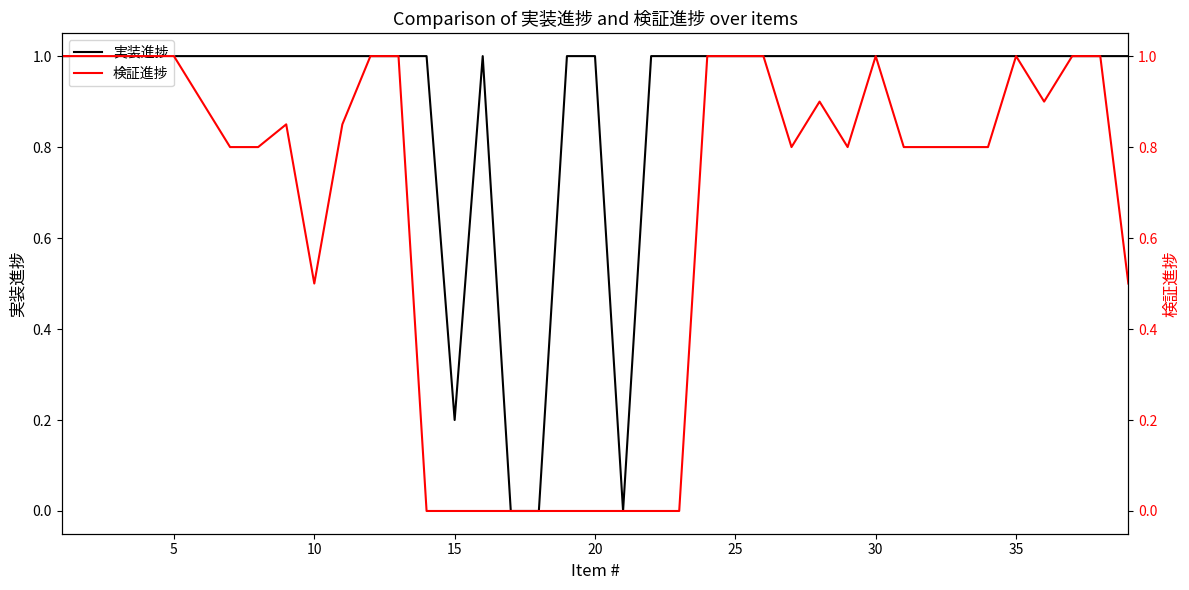

Reading left to right, list all the values displayed in this chart.

実装進捗: 1.0	1.0	1.0	1.0	1.0	1.0	1.0	1.0	1.0	1.0	1.0	1.0	1.0	1.0	0.2	1.0	0.0	0.0	1.0	1.0	0.0	1.0	1.0	1.0	1.0	1.0	1.0	1.0	1.0	1.0	1.0	1.0	1.0	1.0	1.0	1.0	1.0	1.0	1.0
検証進捗: 1.0	1.0	1.0	1.0	1.0	0.9	0.8	0.8	0.8	0.5	0.8	1.0	1.0	0.0	0.0	0.0	0.0	0.0	0.0	0.0	0.0	0.0	0.0	1.0	1.0	1.0	0.8	0.9	0.8	1.0	0.8	0.8	0.8	0.8	1.0	0.9	1.0	1.0	0.5